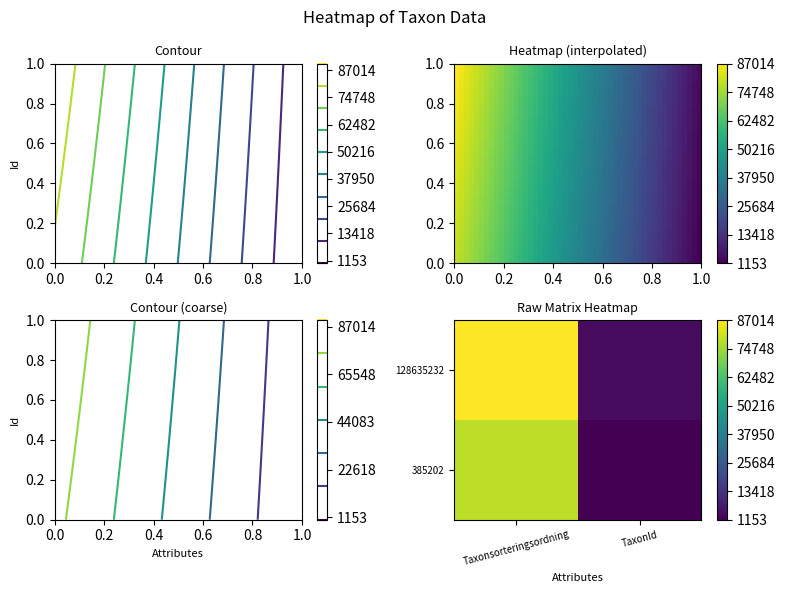

Which series has the largest total across all categories?

128635232